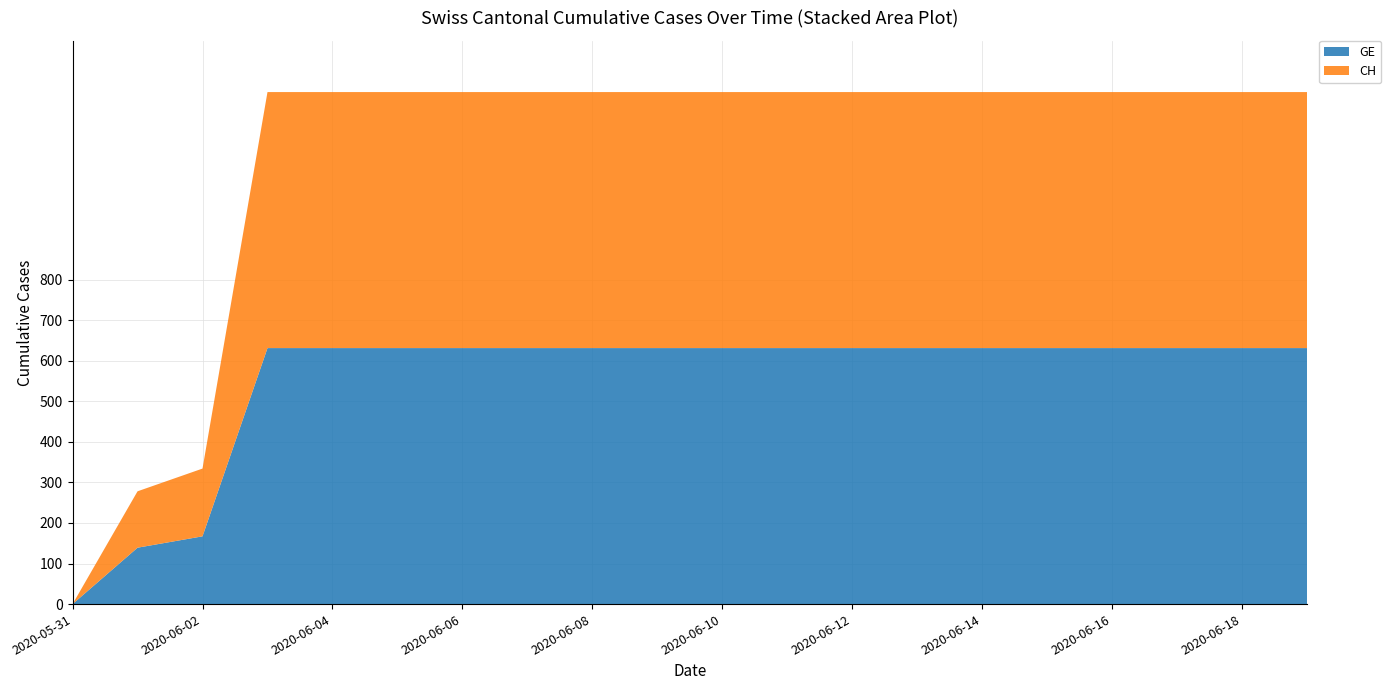

Reading right to left, extract all data points from this chart.

GE: 631	631	631	631	631	631	631	631	631	631	631	631	631	631	631	631	631	167	139	0
CH: 631	631	631	631	631	631	631	631	631	631	631	631	631	631	631	631	631	167	139	0